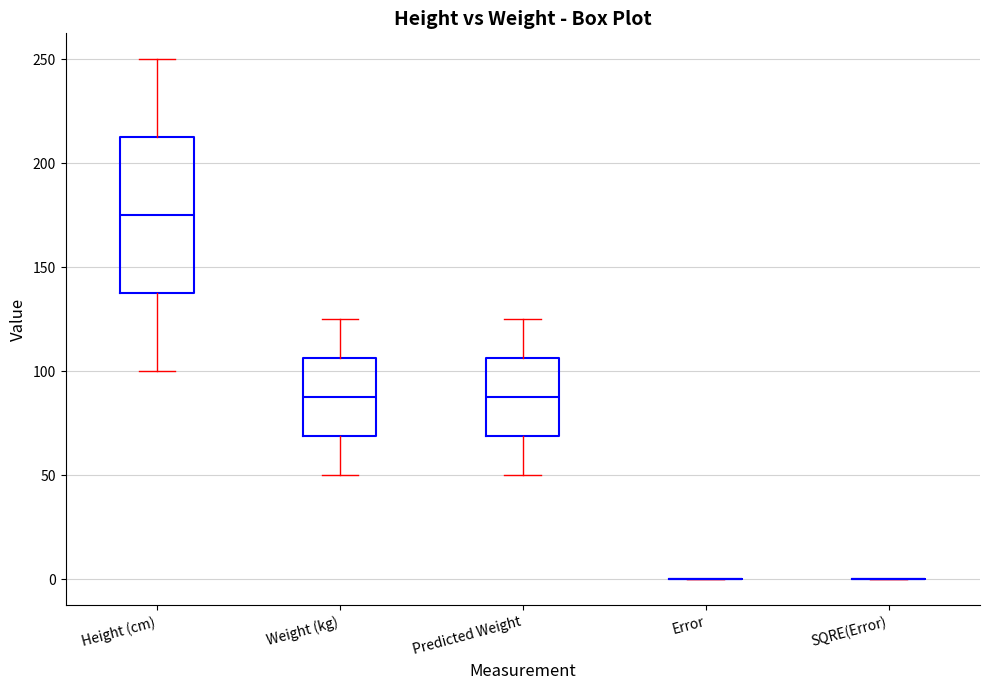

Where does the median line of the box for Weight (kg) sit on the y-axis? The values are not printed on the chart, so give them approximately, as read against the axis.

90